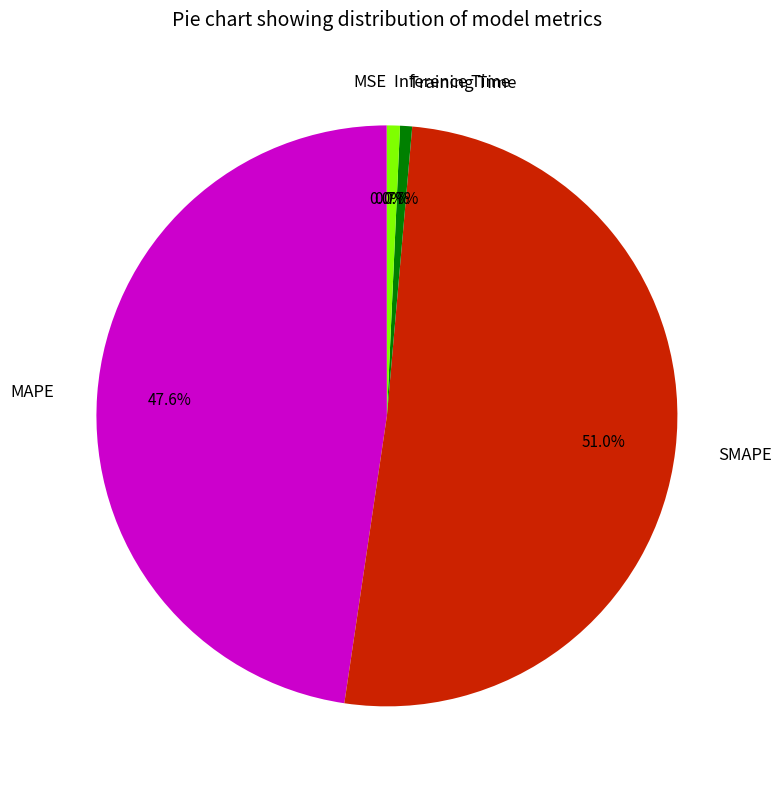

To the nearest percent, what is the average slice percentage?

20%